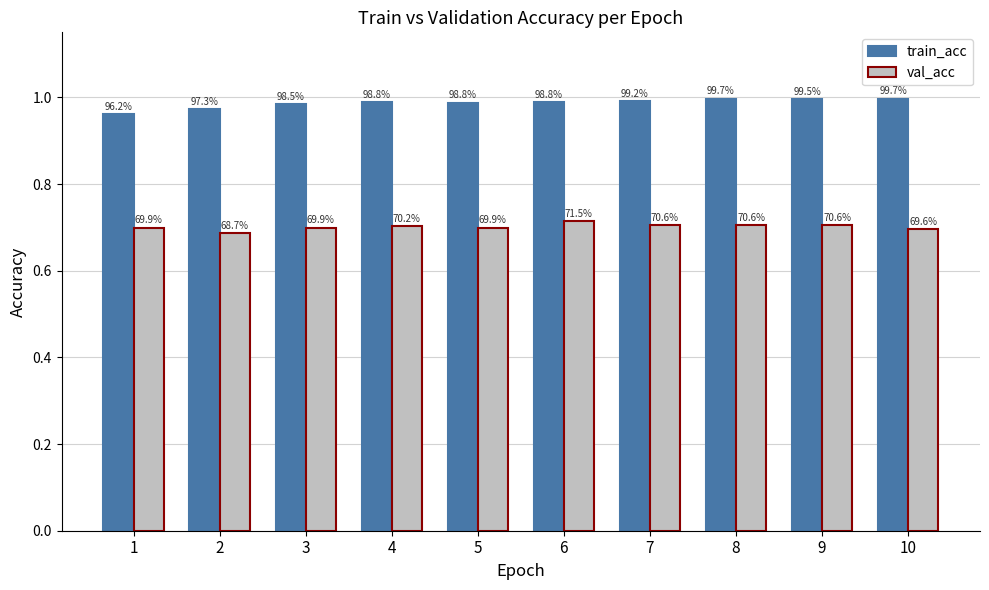

Between 8 and 6, which is larger?

8